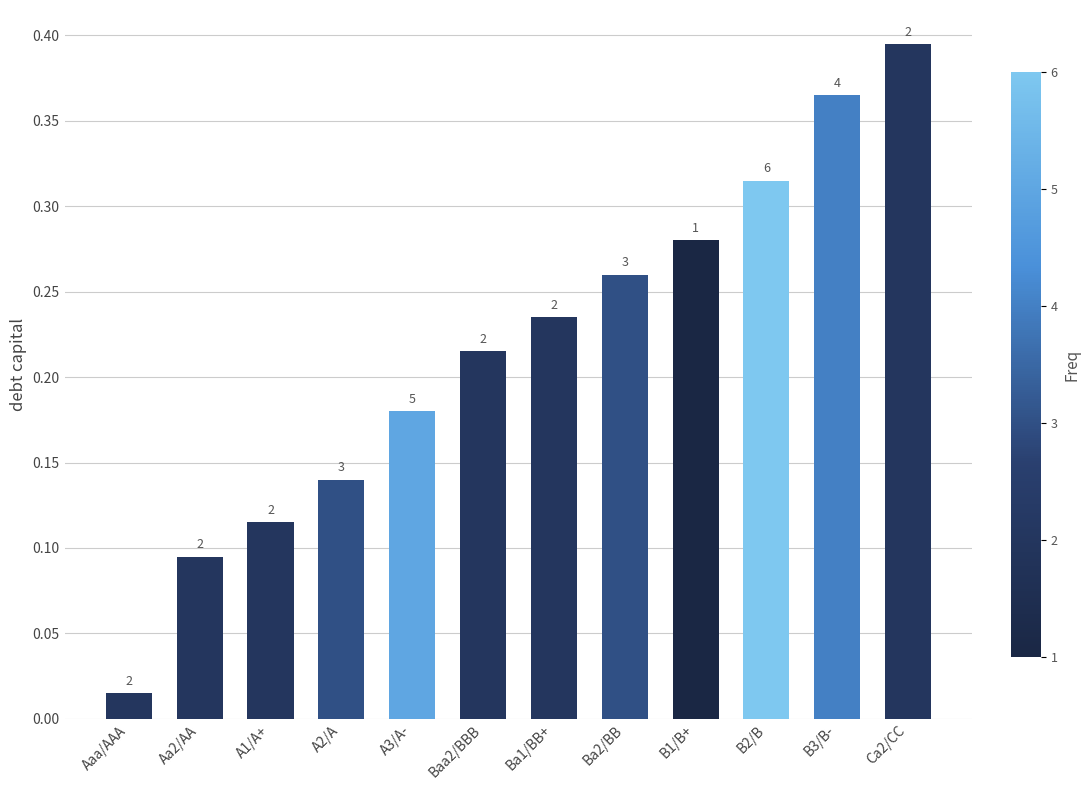

Rank the categories by value from highest to lowest.

Ca2/CC, B3/B-, B2/B, B1/B+, Ba2/BB, Ba1/BB+, Baa2/BBB, A3/A-, A2/A, A1/A+, Aa2/AA, Aaa/AAA